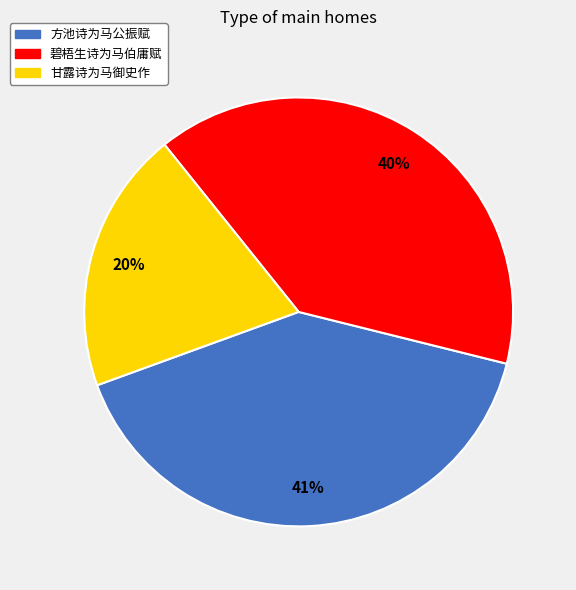

Does 甘露诗为马御史作 represent more than half of the total?

No